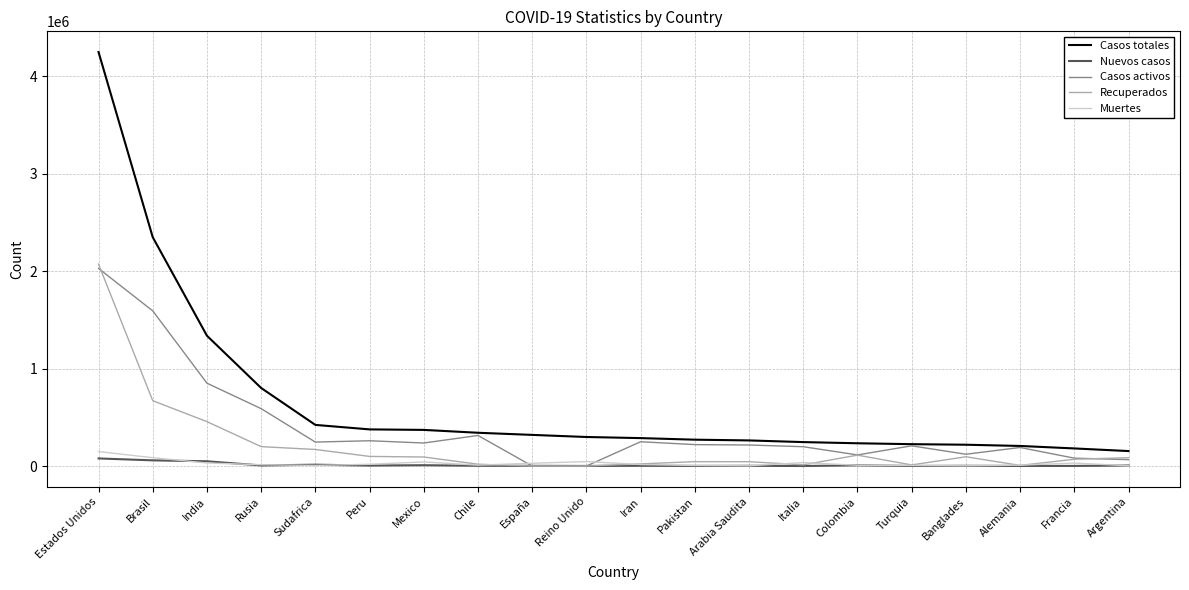

What is the difference between the maximum and second lowest values in the Nuevos casos series?

77117